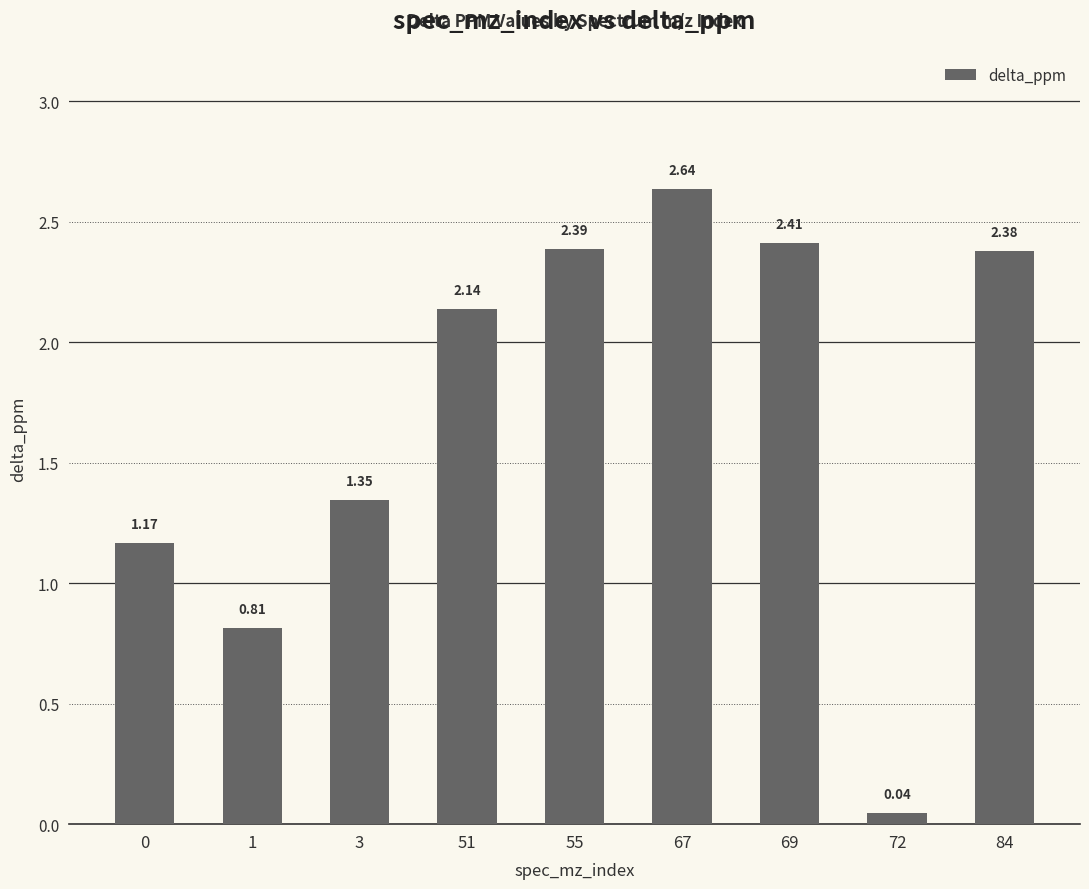

How many values exceed 2?

5